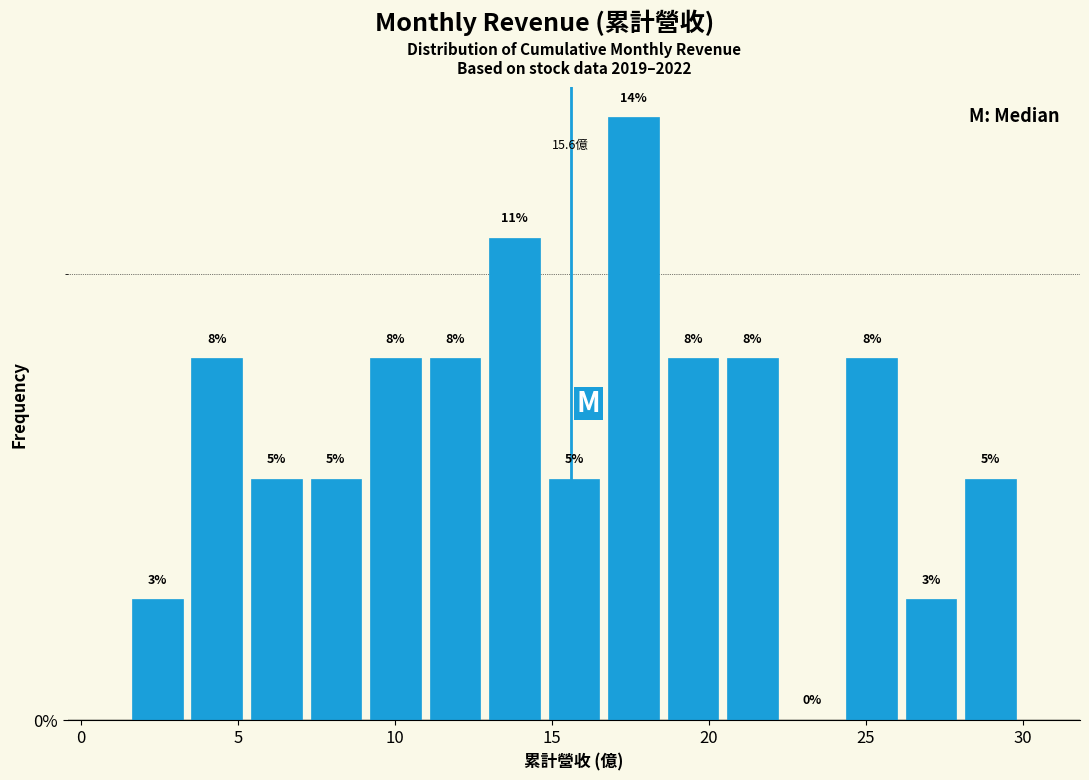

Around what value on the x-axis is the tallest bar? Give the approximate position of its centre, as read against the axis.

17.5